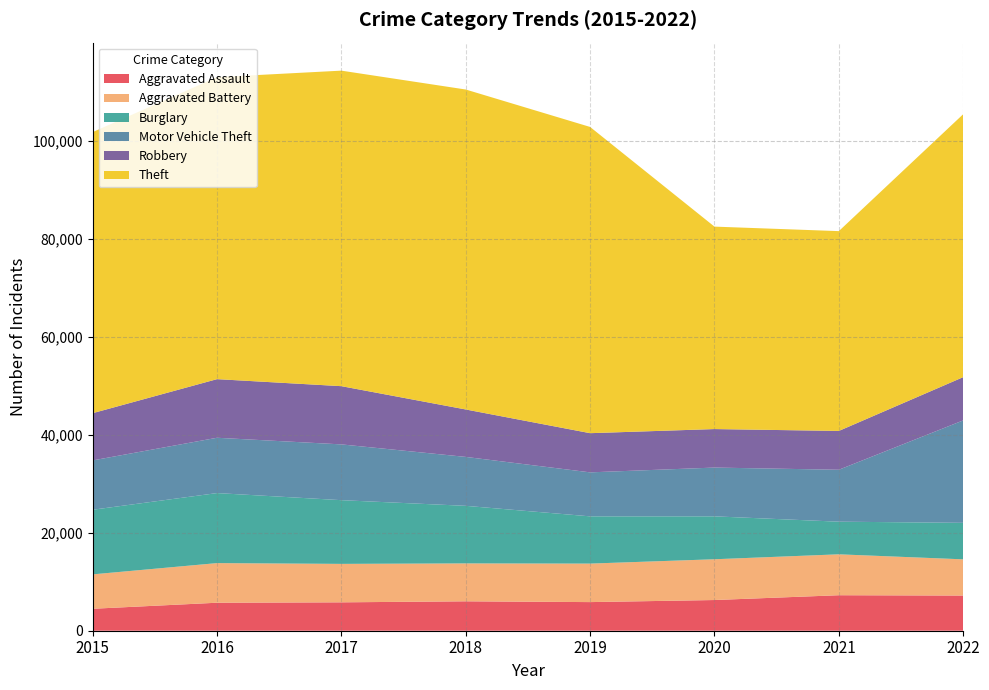

Reading right to left, transcribe all the data shown in this chart.

Aggravated Assault: 2022=7176	2021=7243	2020=6263	2019=5840	2018=6001	2017=5793	2016=5712	2015=4480
Aggravated Battery: 2022=7390	2021=8347	2020=8319	2019=7857	2018=7735	2017=7845	2016=8085	2015=7018
Burglary: 2022=7447	2021=6658	2020=8756	2019=9639	2018=11746	2017=13001	2016=14289	2015=13184
Motor Vehicle Theft: 2022=20902	2021=10596	2020=9952	2019=8977	2018=9983	2017=11380	2016=11286	2015=10068
Robbery: 2022=8824	2021=7920	2020=7856	2019=7994	2018=9679	2017=11880	2016=11960	2015=9638
Theft: 2022=53650	2021=40770	2020=41308	2019=62484	2018=65284	2017=64380	2016=61618	2015=57350